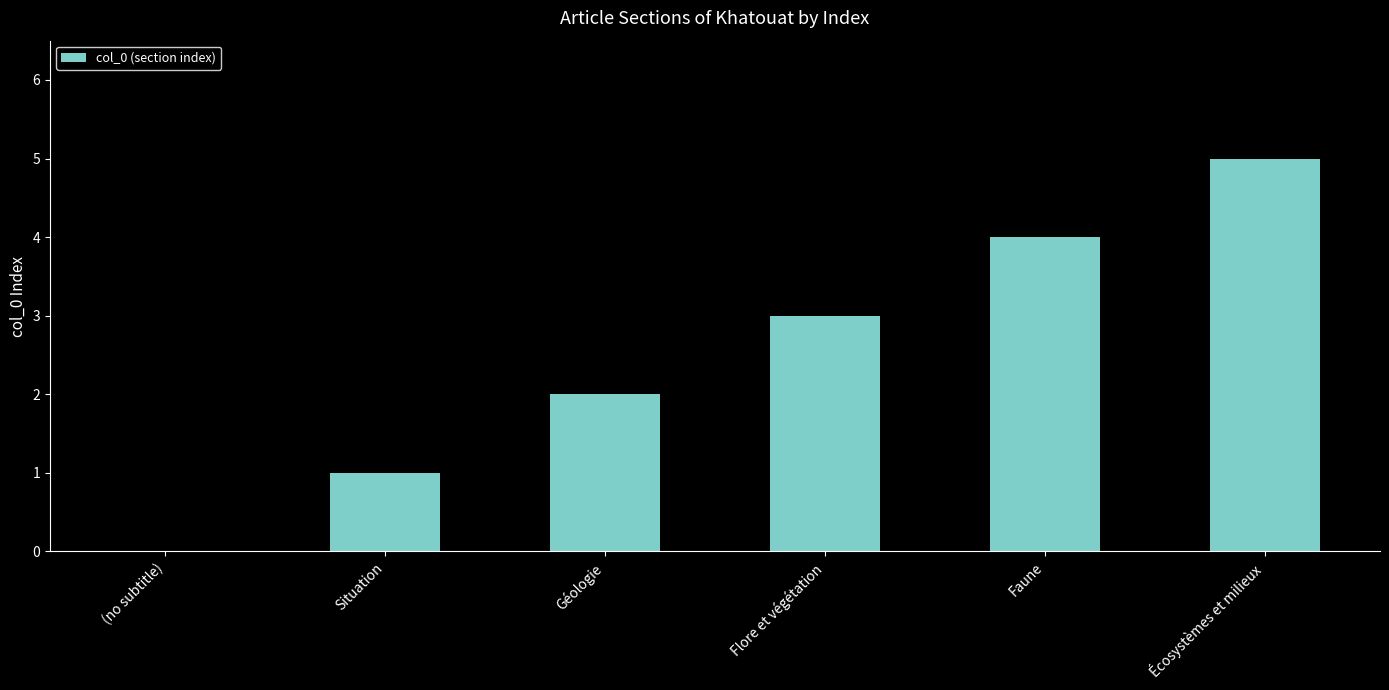

Read the value at Écosystèmes et milieux.

5